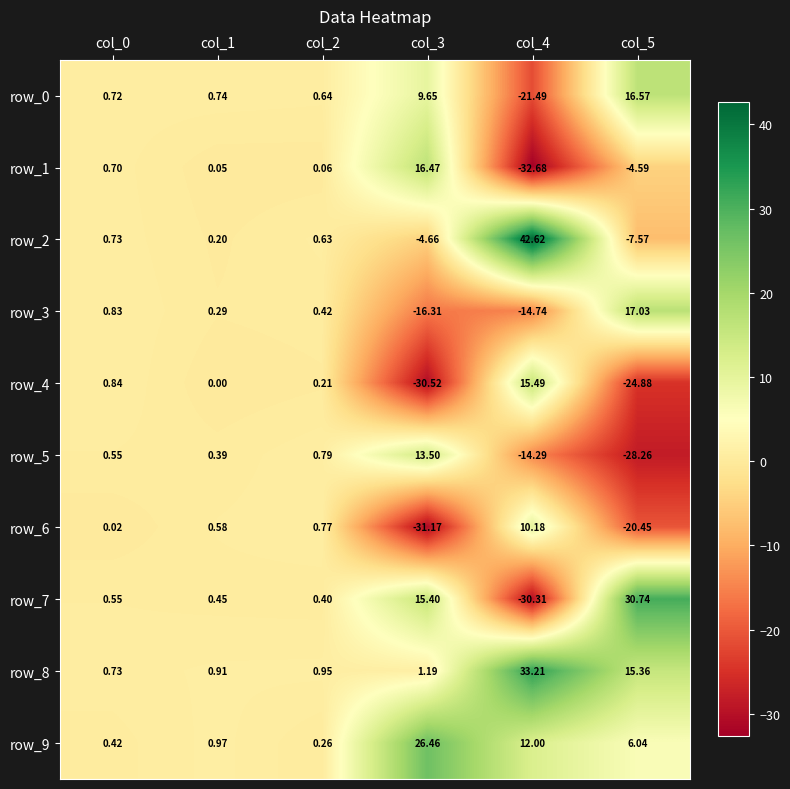

Is it true that row_4 equals -24.9 at col_5?

True